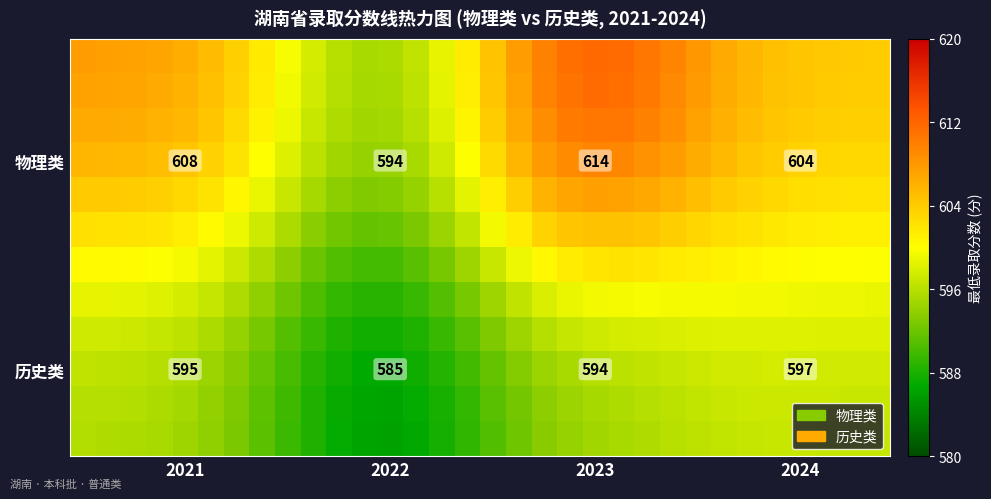

How many data points in 历史类 are less than 595?

14